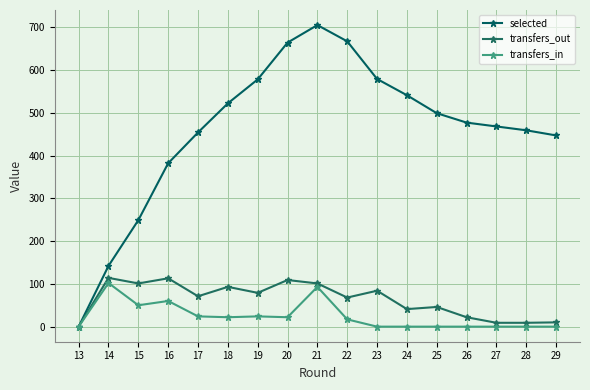

How many values in the transfers_out series are below 71?

8